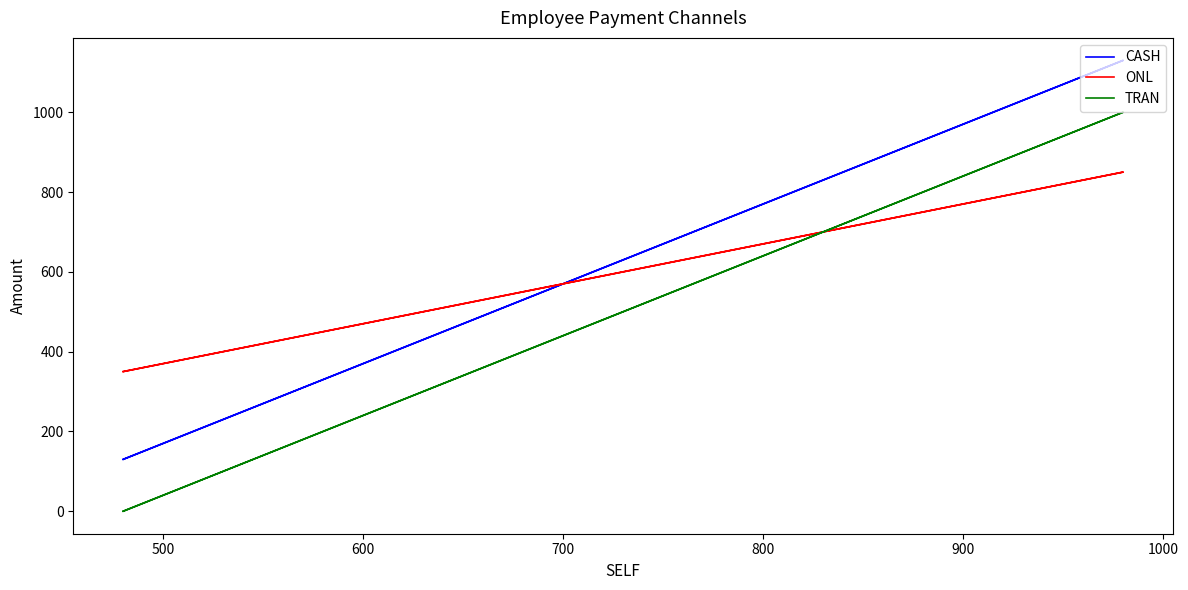

What are all the series names shown in the legend?

CASH, ONL, TRAN